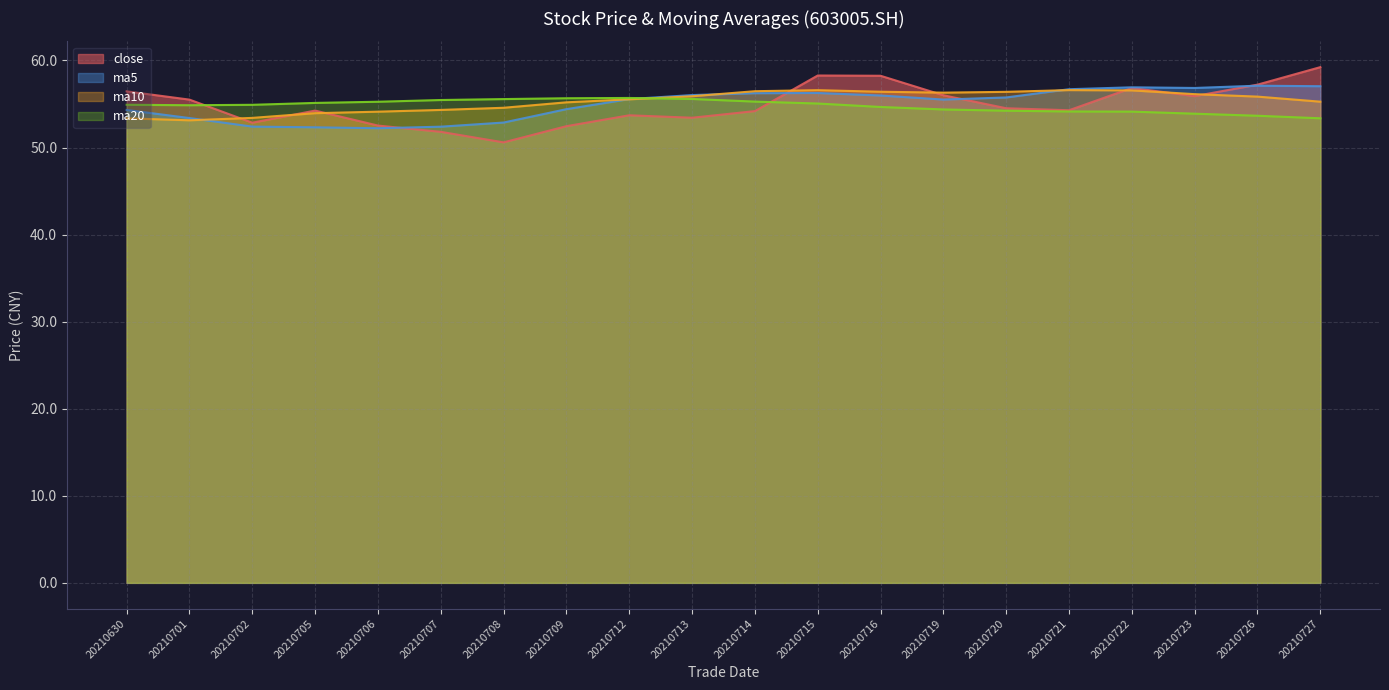

At which category is the sum across all series the highest?

20210715